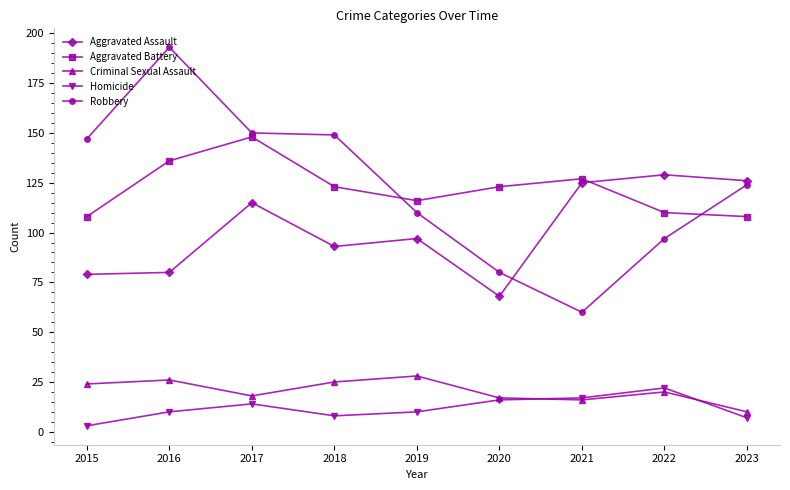

What are all the series names shown in the legend?

Aggravated Assault, Aggravated Battery, Criminal Sexual Assault, Homicide, Robbery